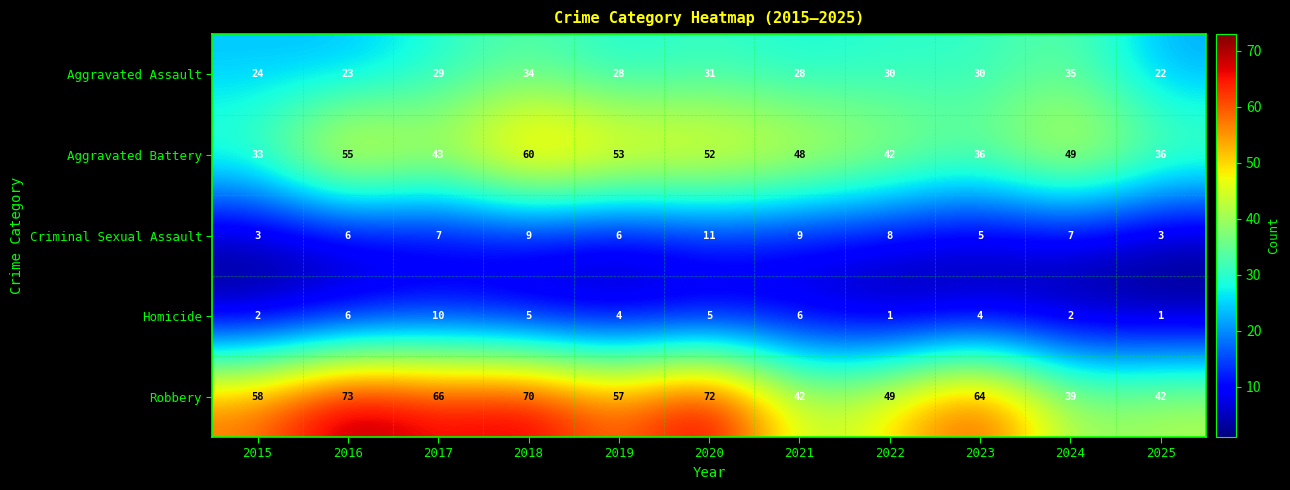

What value does the Aggravated Battery series have at 2017, to the nearest 10?

40